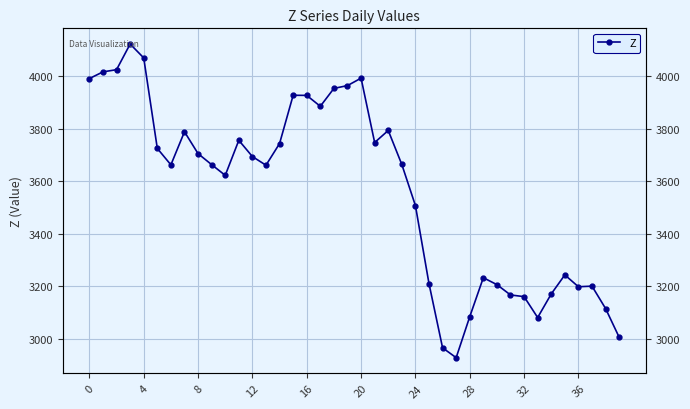

How many lines are shown in the chart?

1